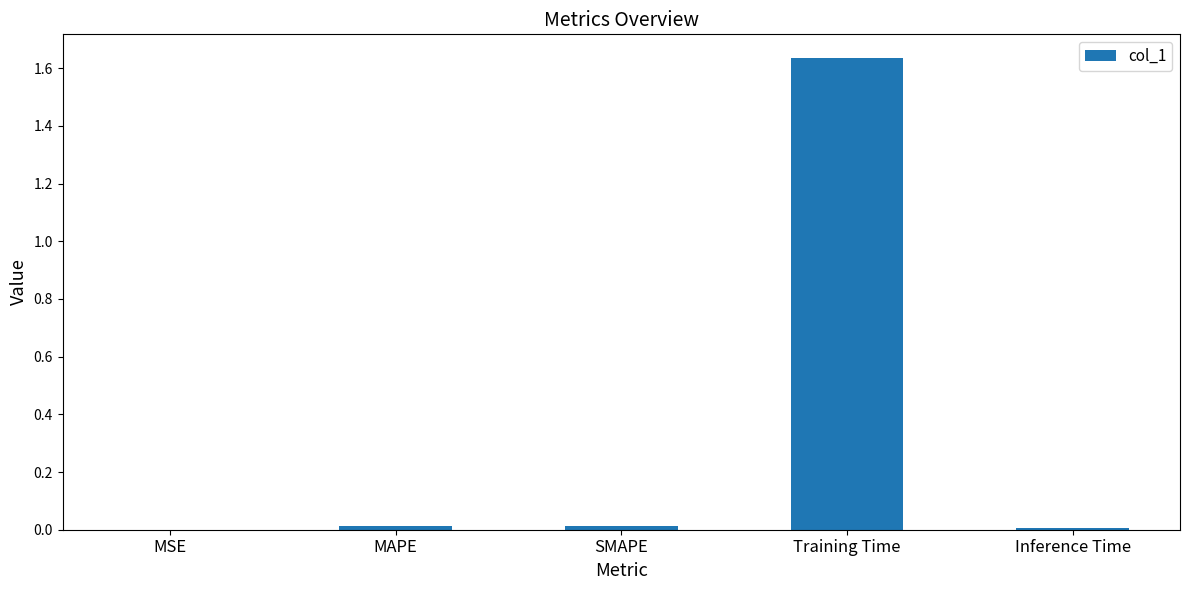

True or false: the data shows 0.0 at MAPE.

True